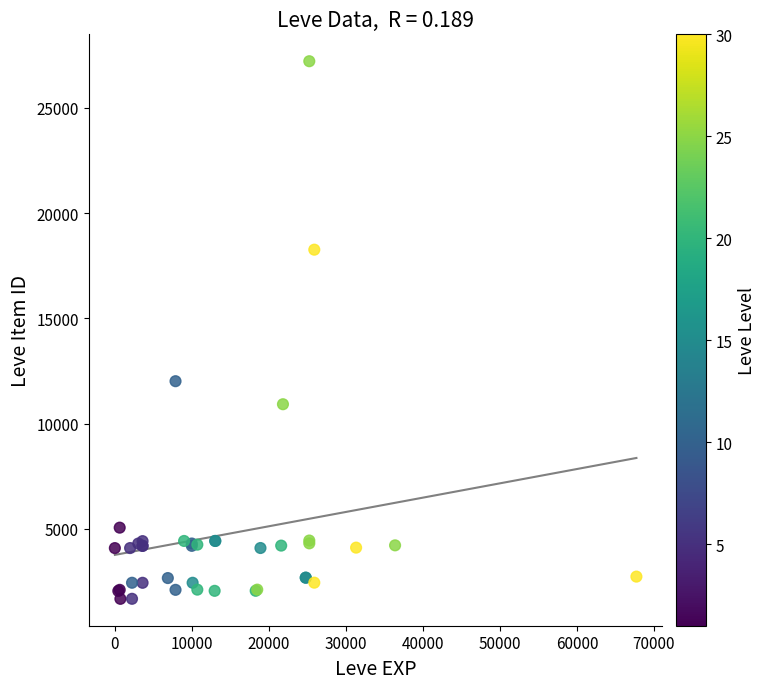

What Y value in the scatter plot is closest to 14448?

12018